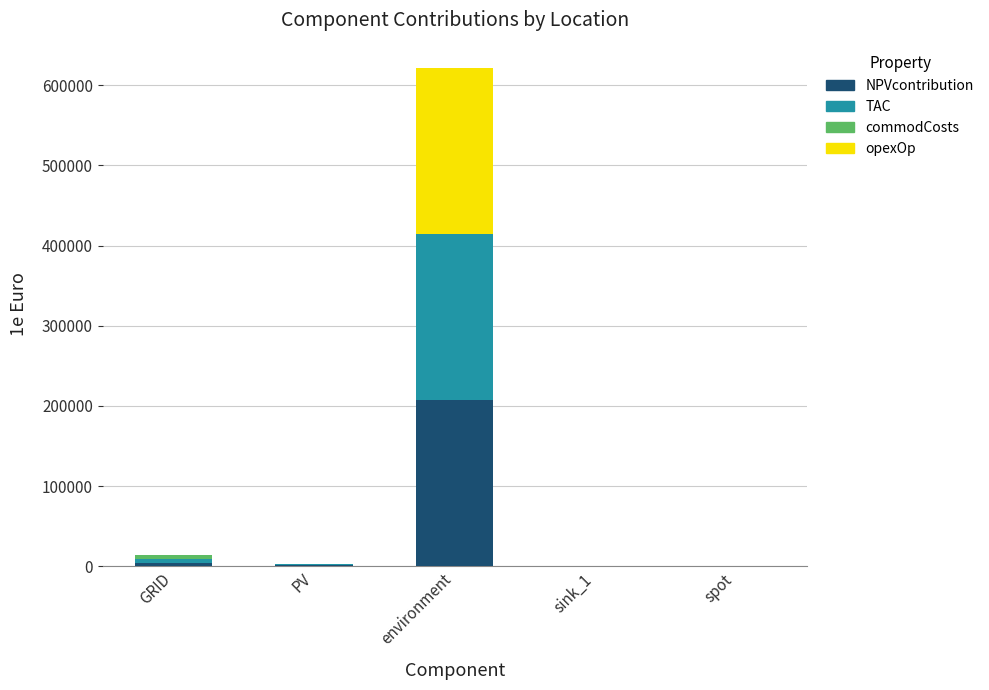

At which category is the sum across all series the highest?

environment